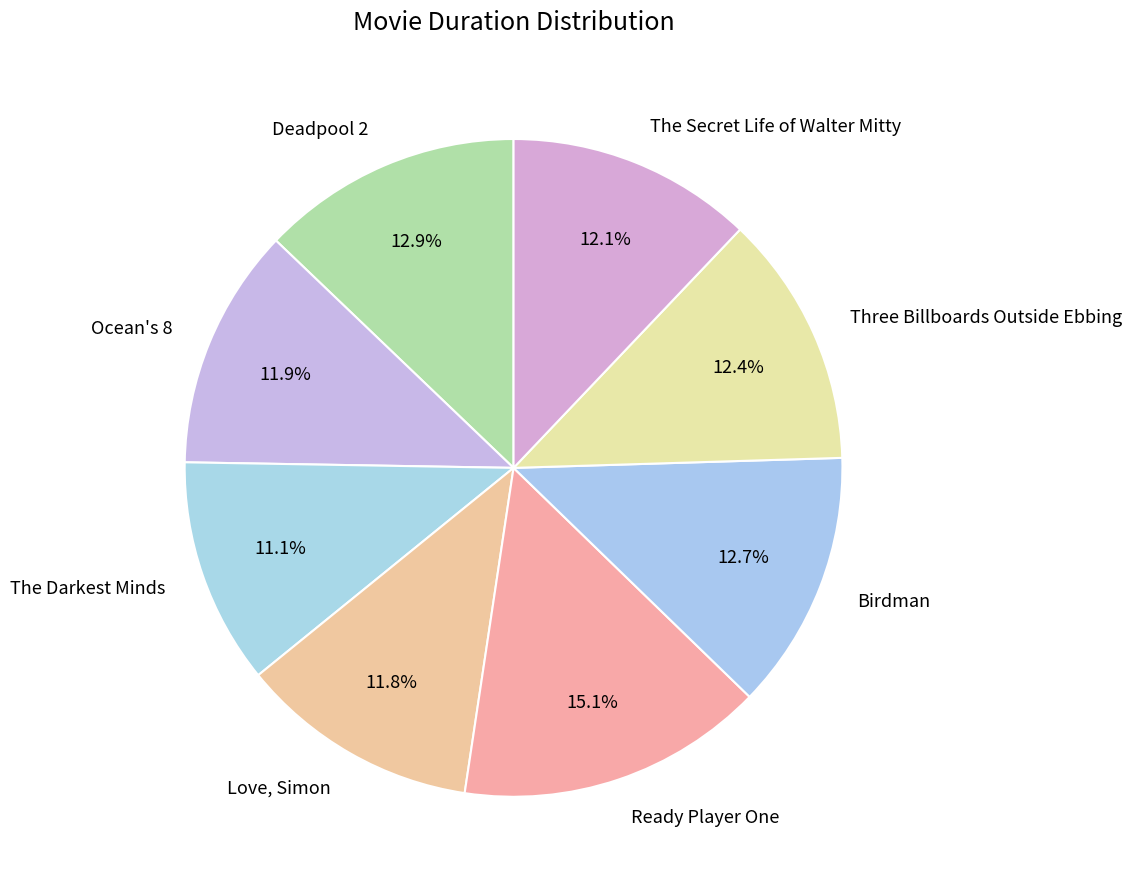

Rank the categories by value from highest to lowest.

Ready Player One, Deadpool 2, Birdman, Three Billboards Outside Ebbing, The Secret Life of Walter Mitty, Ocean's 8, Love, Simon, The Darkest Minds